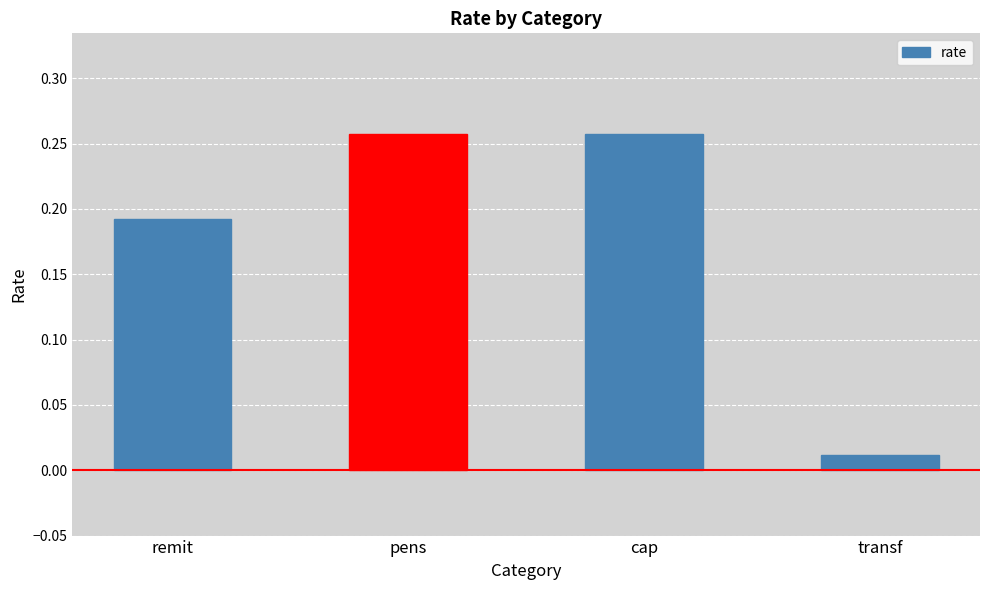

What is the sum of the values at remit and pens?

0.4